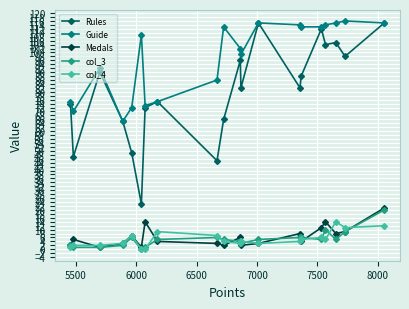

True or false: Guide and col_4 cross at least once.

False